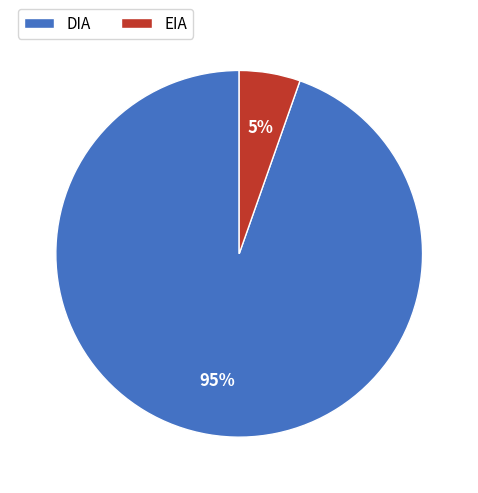

To the nearest percent, what is the average slice percentage?

50%